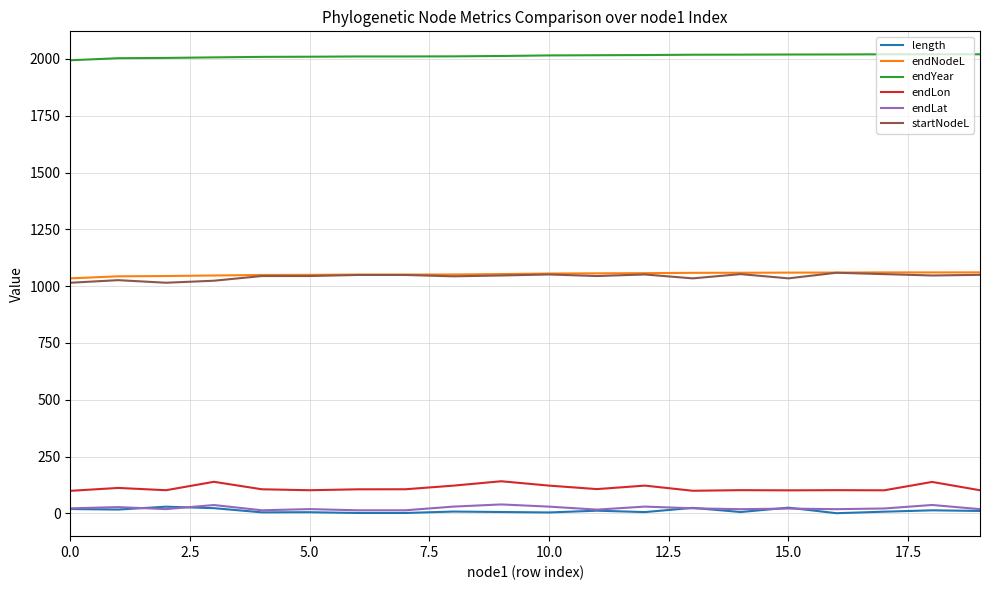

What is the lowest value of the endNodeL series?

1034.4